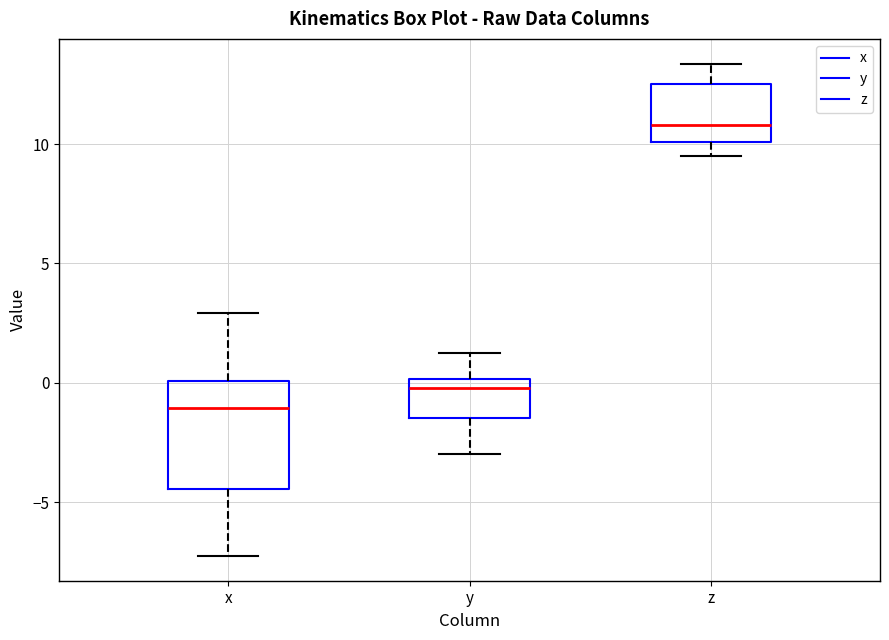

Reading left to right, read every box against the y-axis: the position of its median line, the range the box covers, and the ends of its whiskers. The values are not printed on the chart, so give them approximately, as read against the axis.

x: median -1.0, box -4.5 to 0.0, whiskers -7.5 to 3.0
y: median 0.0 (just below the box's upper edge), box -1.5 to 0.0, whiskers -3.0 to 1.5
z: median 11.0, box 10.0 to 12.5, whiskers 9.5 to 13.5